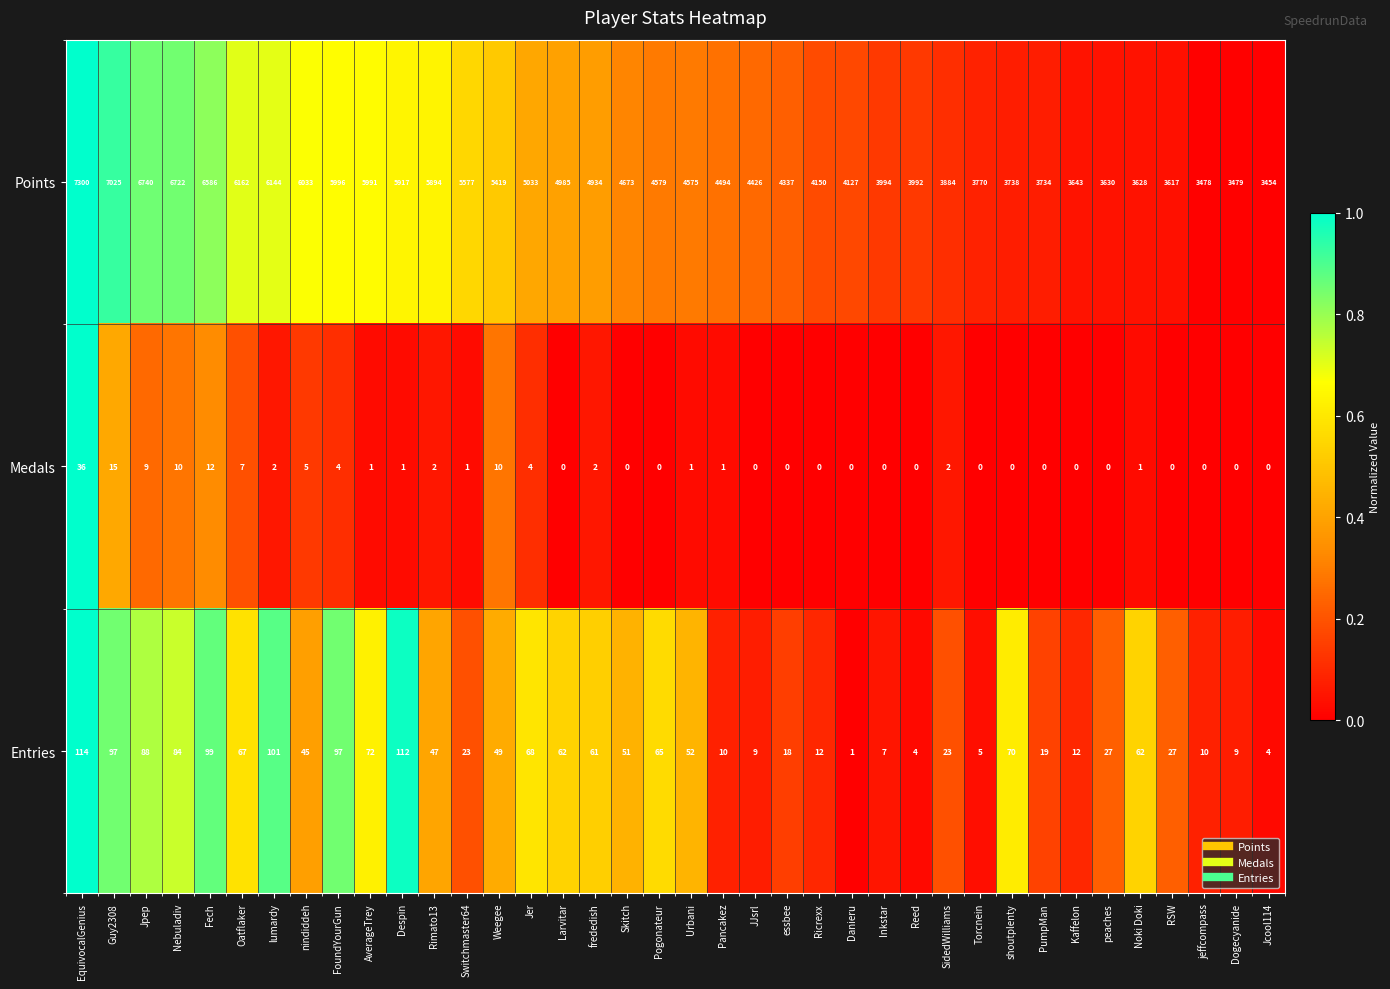

At how many categories does at least one series exceed 0?

38